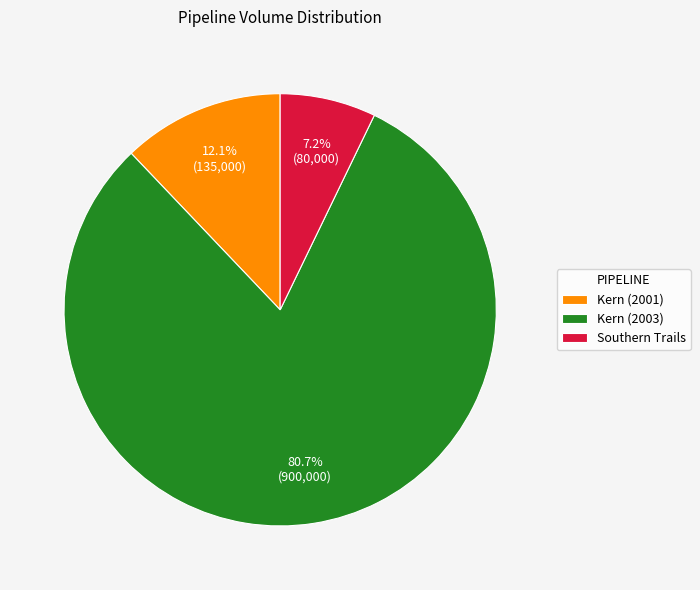

To the nearest percent, what percentage of the pie is Kern (2001)?

12%